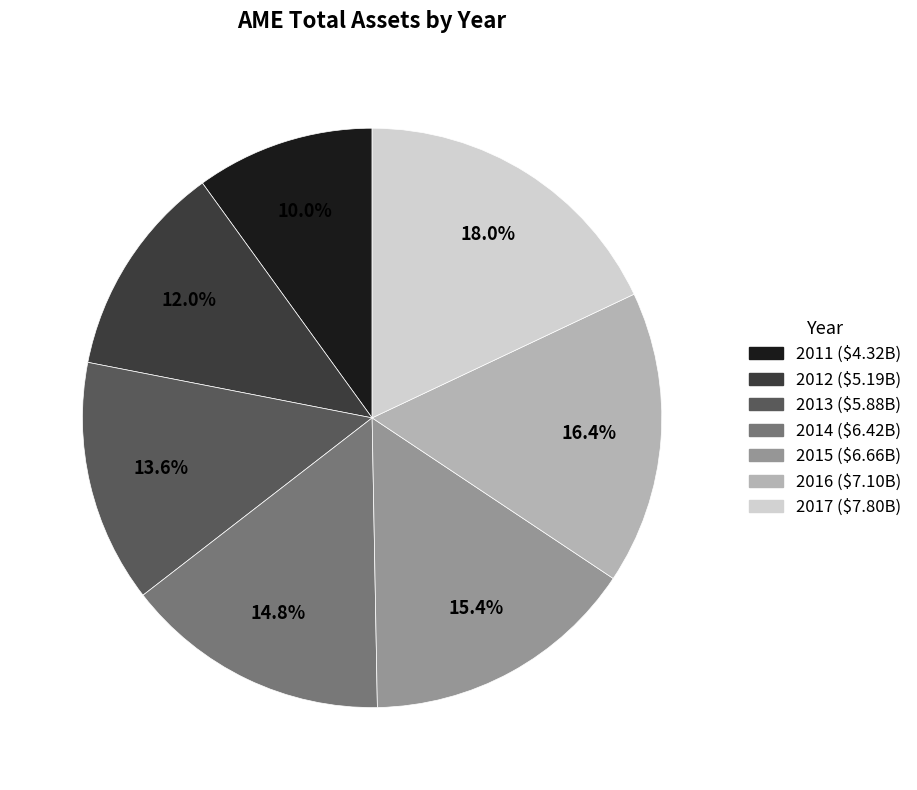

What portion of the pie excludes 2011?

90.0%